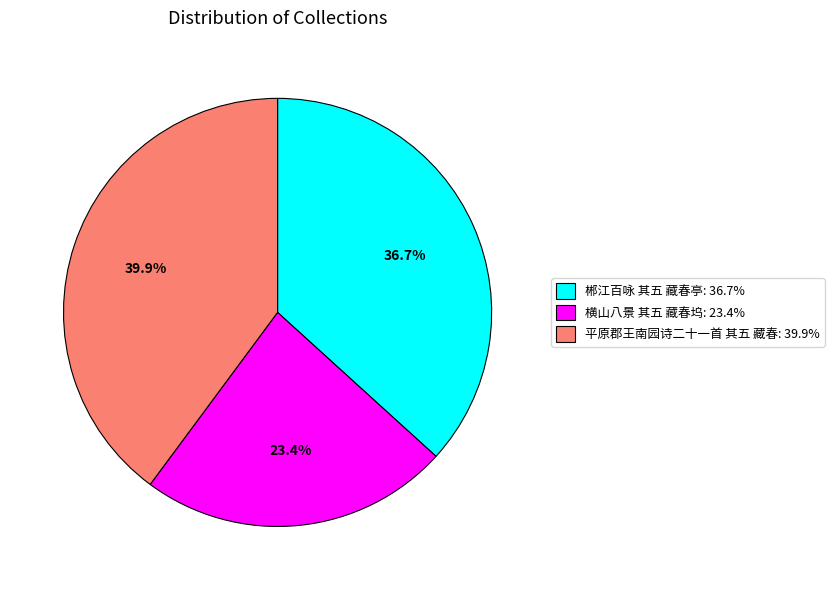

To the nearest percent, what is the difference between the 平原郡王南园诗二十一首 其五 藏春 and 郴江百咏 其五 藏春亭 slice percentages?

3%